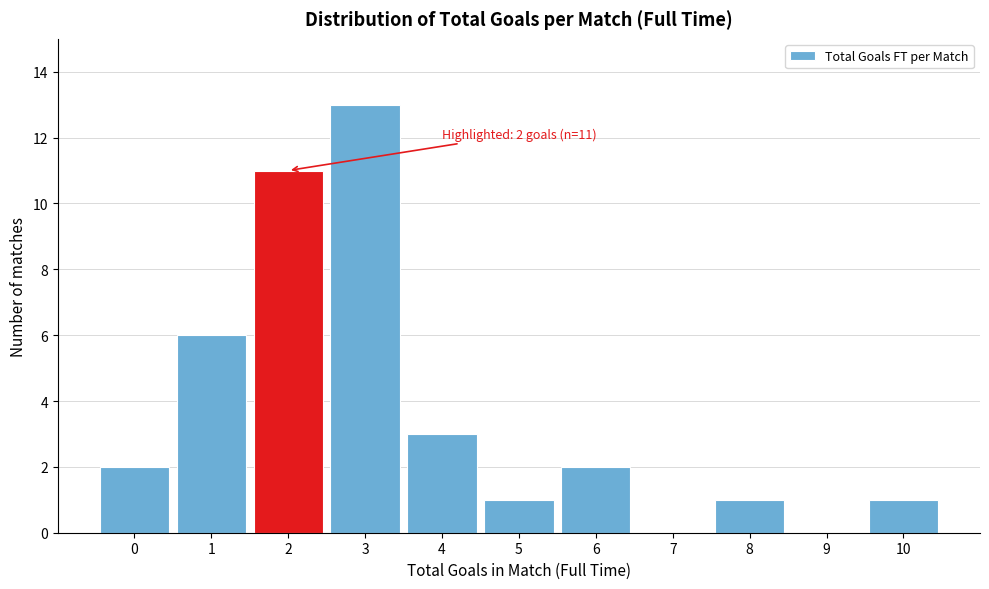

Reading left to right, what are all the values shown in this chart?

0=2	1=6	2=11	3=13	4=3	5=1	6=2	7=0	8=1	9=0	10=1